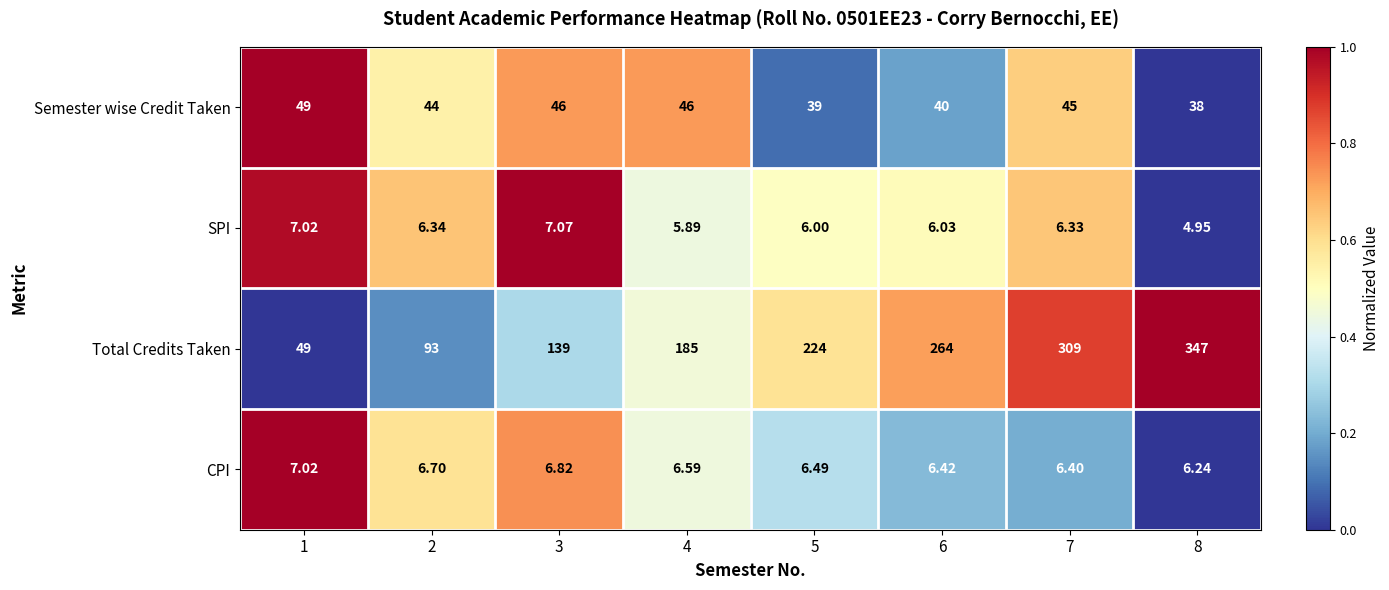

At which category is the sum across all series the highest?

8